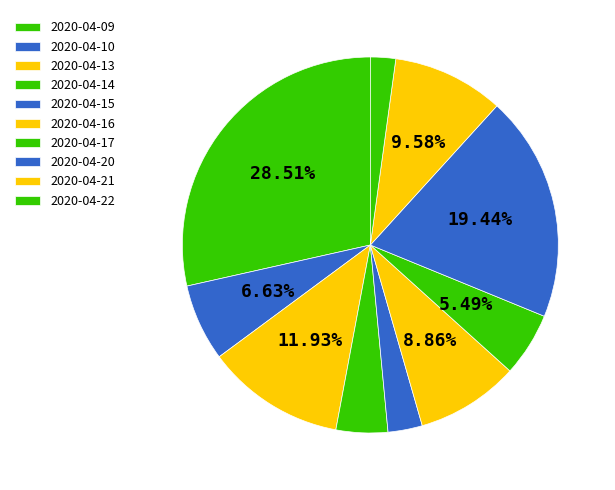

Which slice is the largest?

2020-04-09